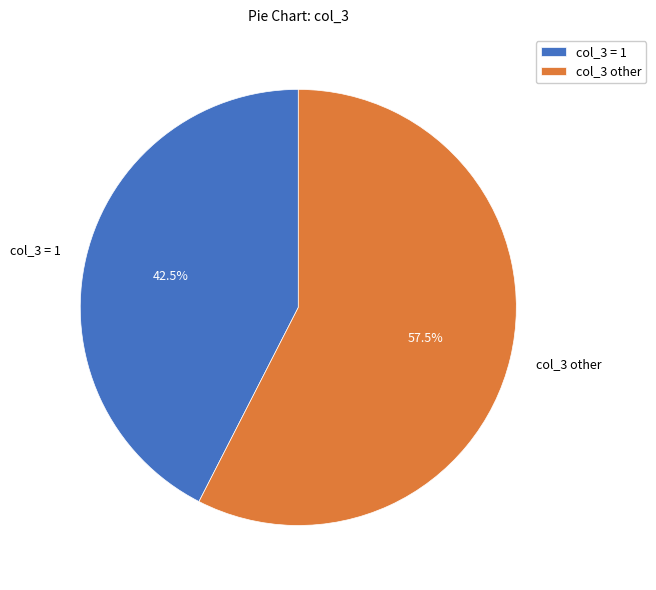

Does any single category account for the majority?

Yes